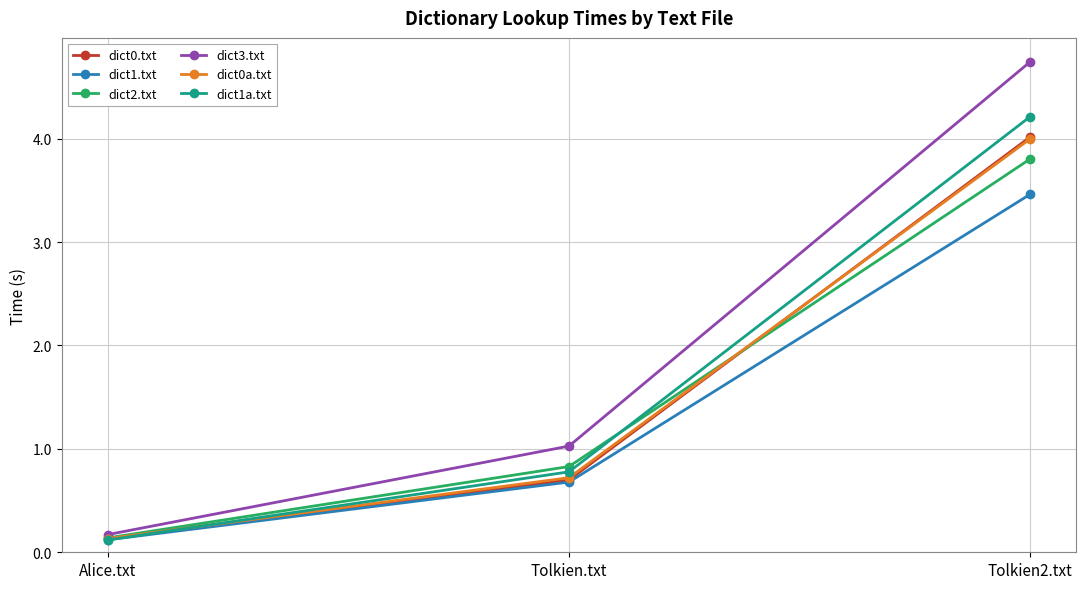

What is the sum of all dict0a.txt values?

4.9